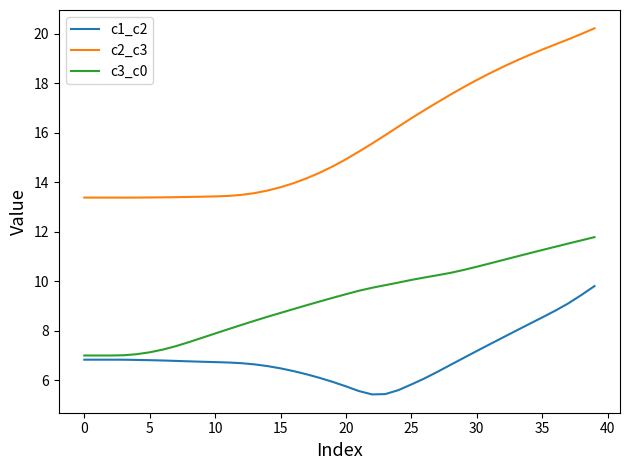

Is this an area chart (filled region under the line)?

No